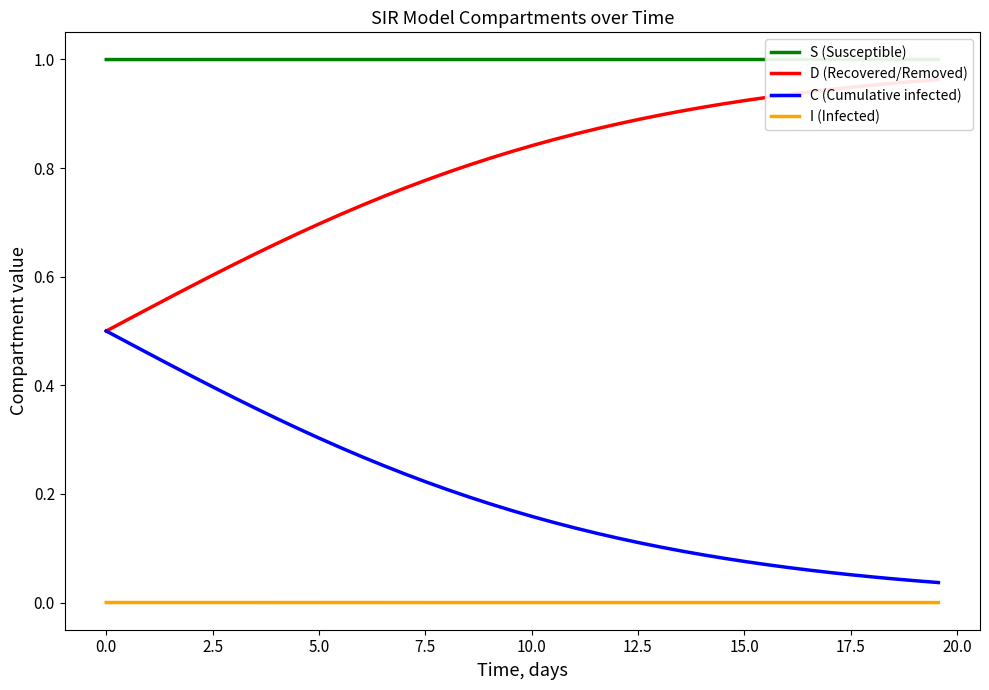

True or false: C (Cumulative infected) and I (Infected) cross at least once.

False